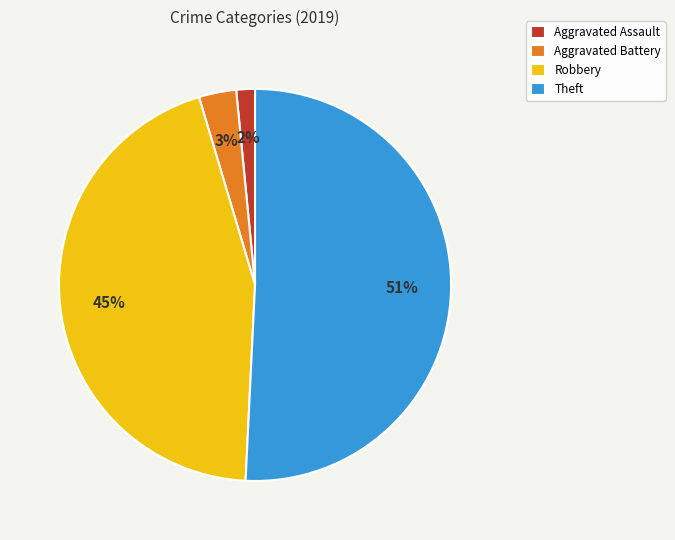

Do Robbery and Theft together represent more than half of the pie?

Yes